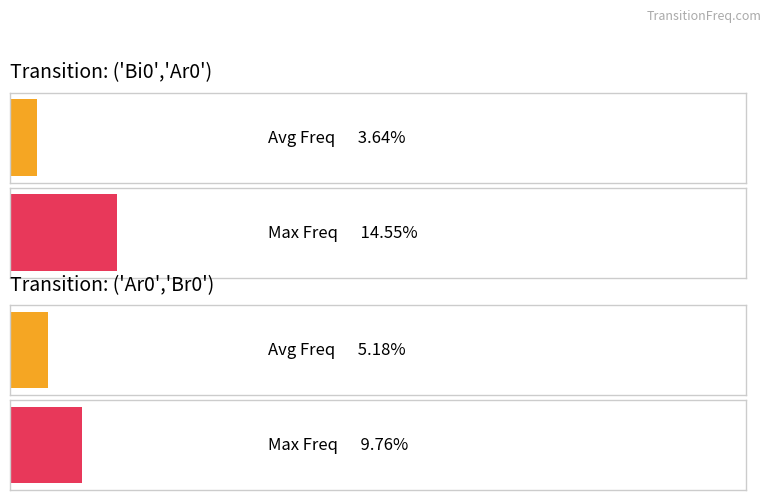

At ('Bi0','Ar0'), list the series in order from smallest to largest.

Avg Freq, Max Freq